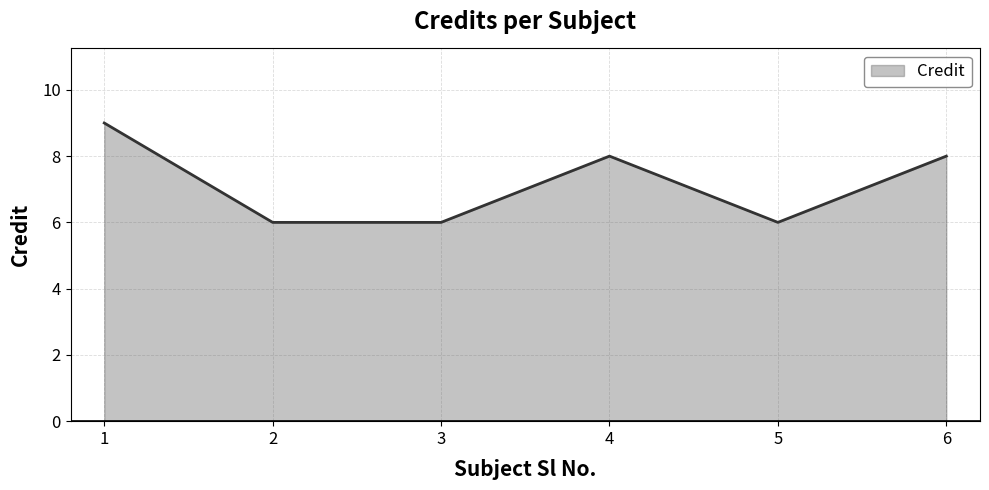

Where is the first local maximum?

4